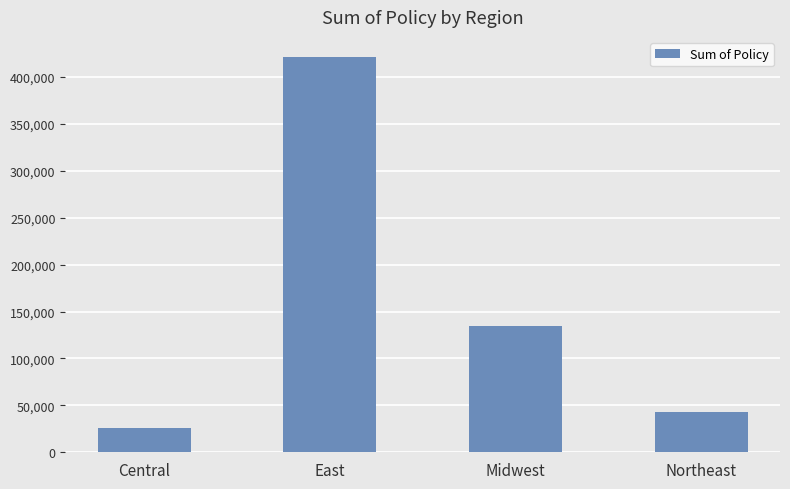

Are the bars grouped side by side (vs. stacked)?

No